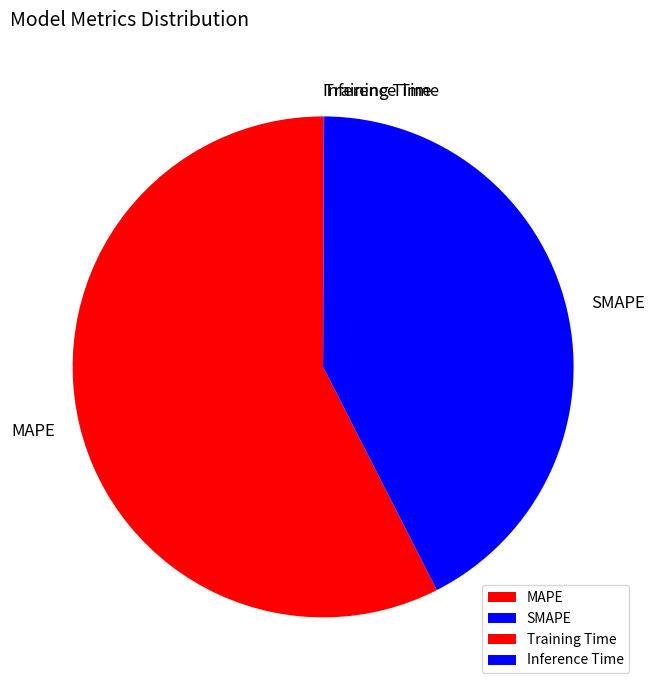

What is the largest slice in the pie chart?

MAPE